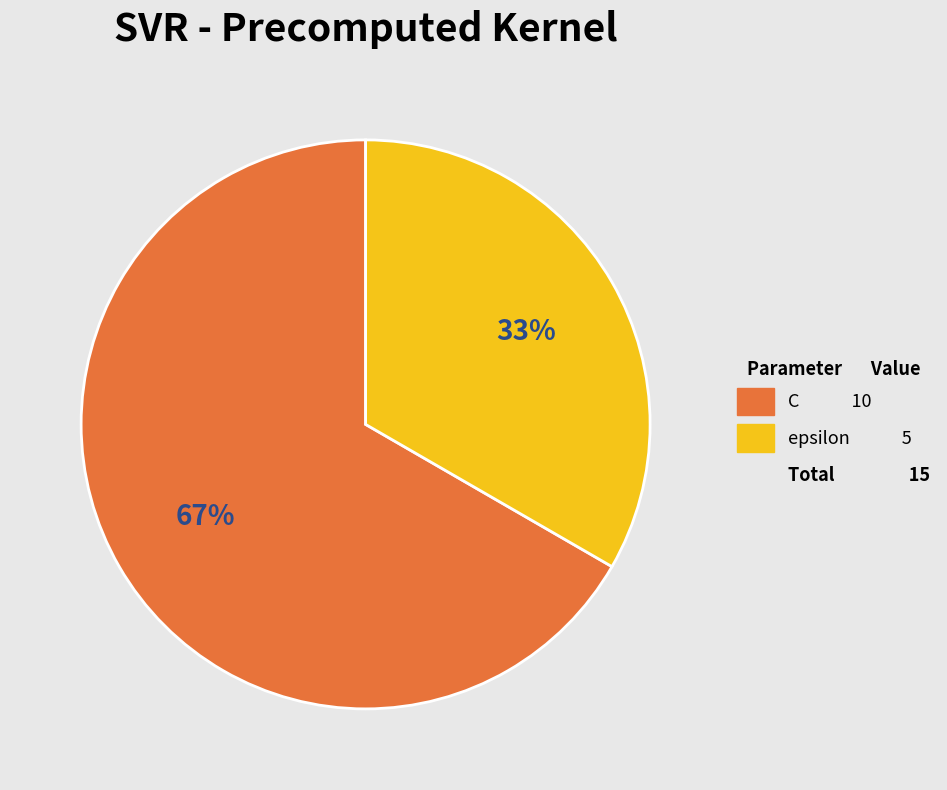

Is there a majority slice in this chart?

Yes